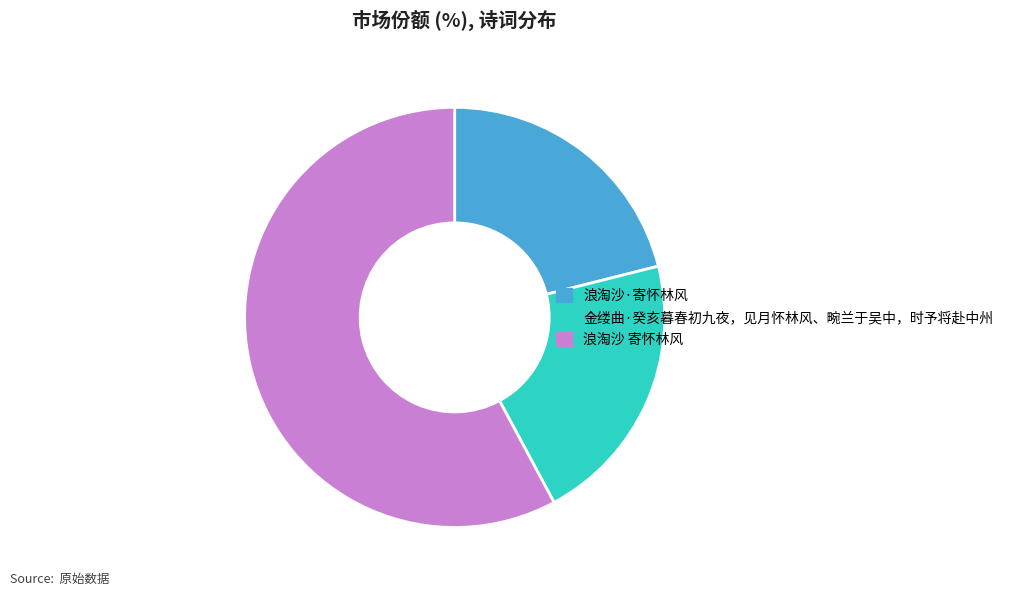

Is 浪淘沙 寄怀林风 the majority of the pie?

Yes